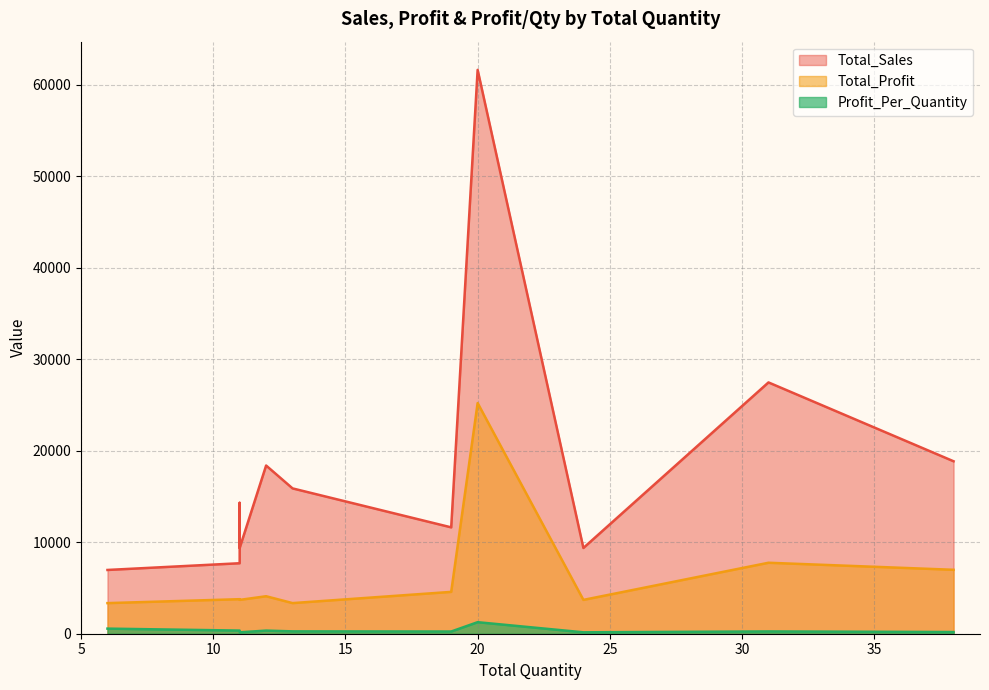

Which category has the lowest value in the Profit_Per_Quantity series?

11